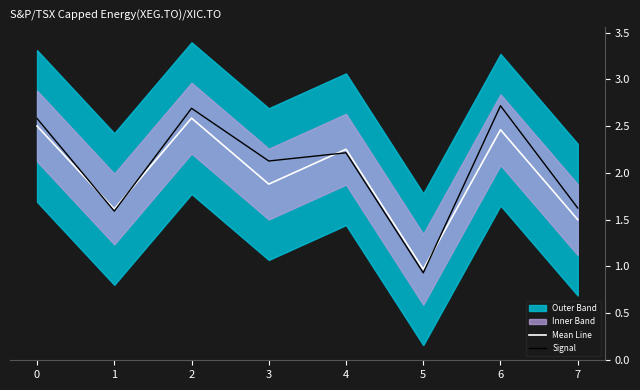

Is the value of Mean Line at 0 greater than the value of Signal at 7?

Yes